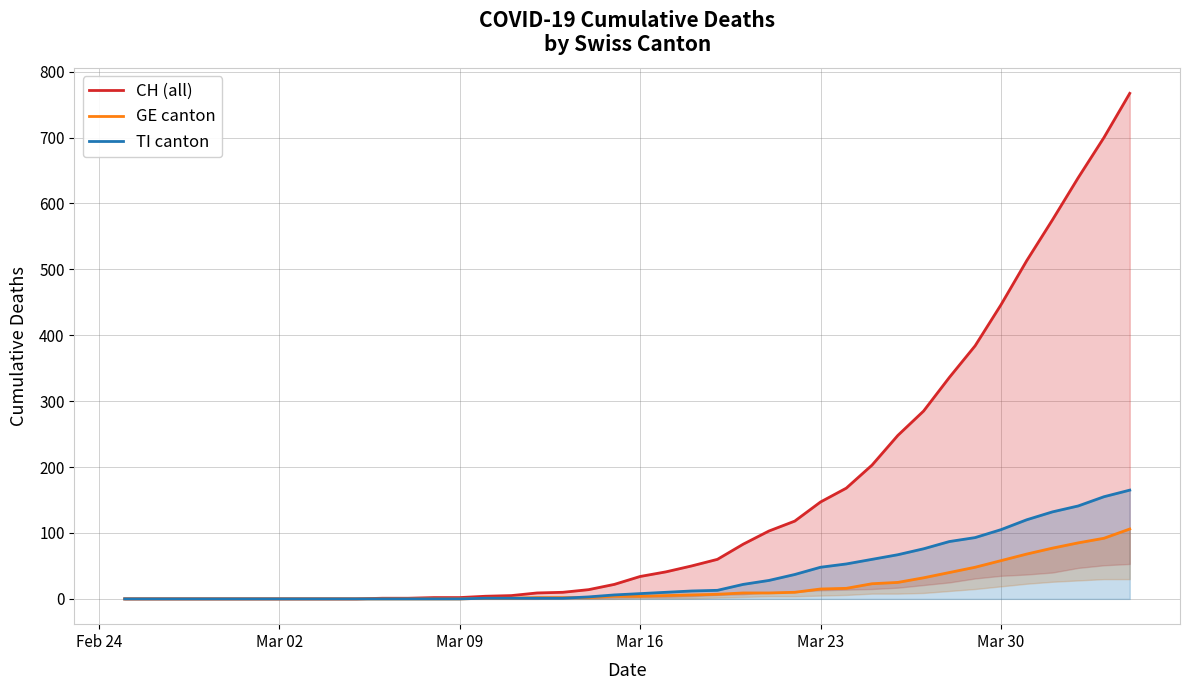

How many values in the CH (all) series are below 34?

20